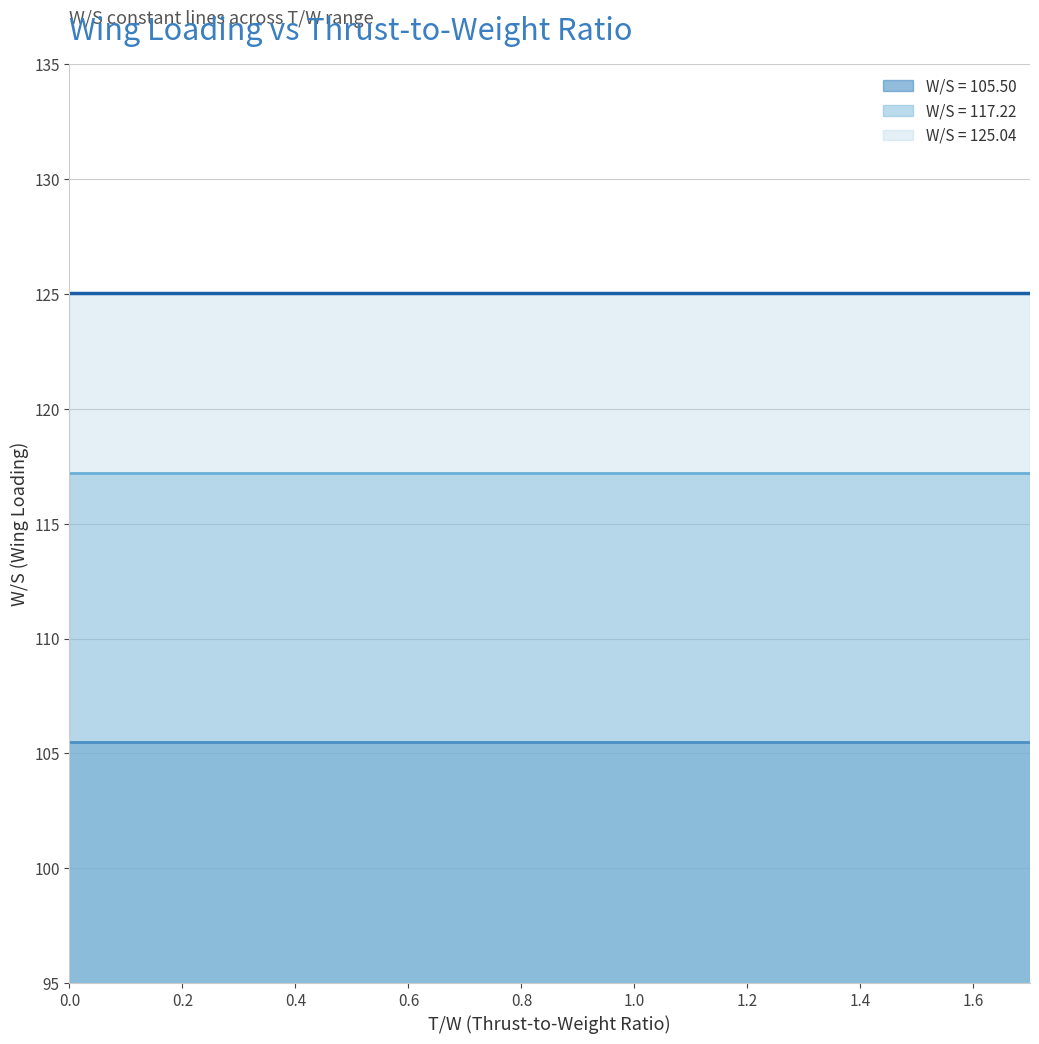

List the labels in order of W/S = 117.22 value, smallest first.

0, 1, 2, 3, 4, 5, 6, 7, 8, 9, 10, 11, 12, 13, 14, 15, 16, 17